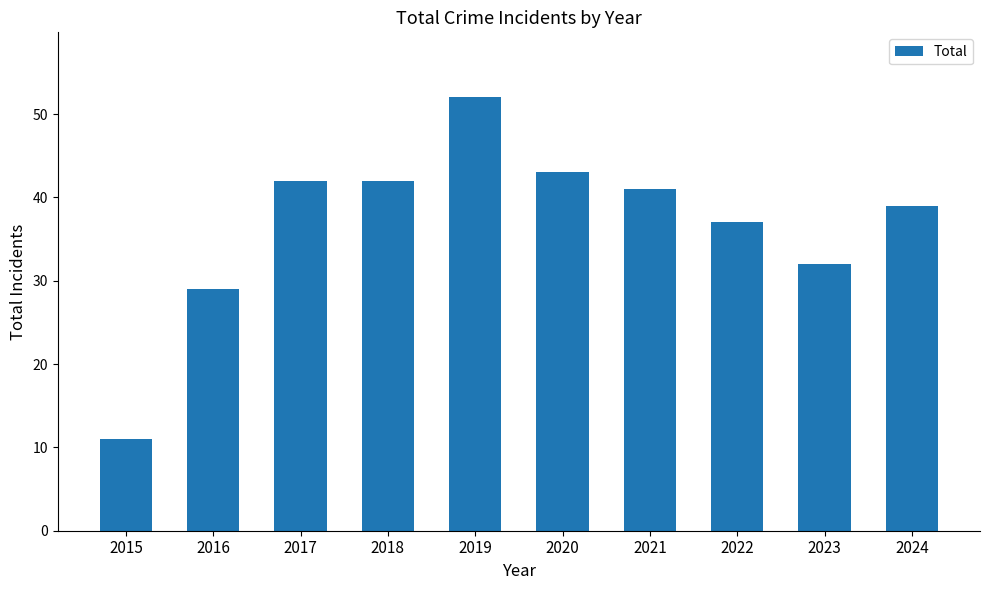

What is the greatest value displayed?

52